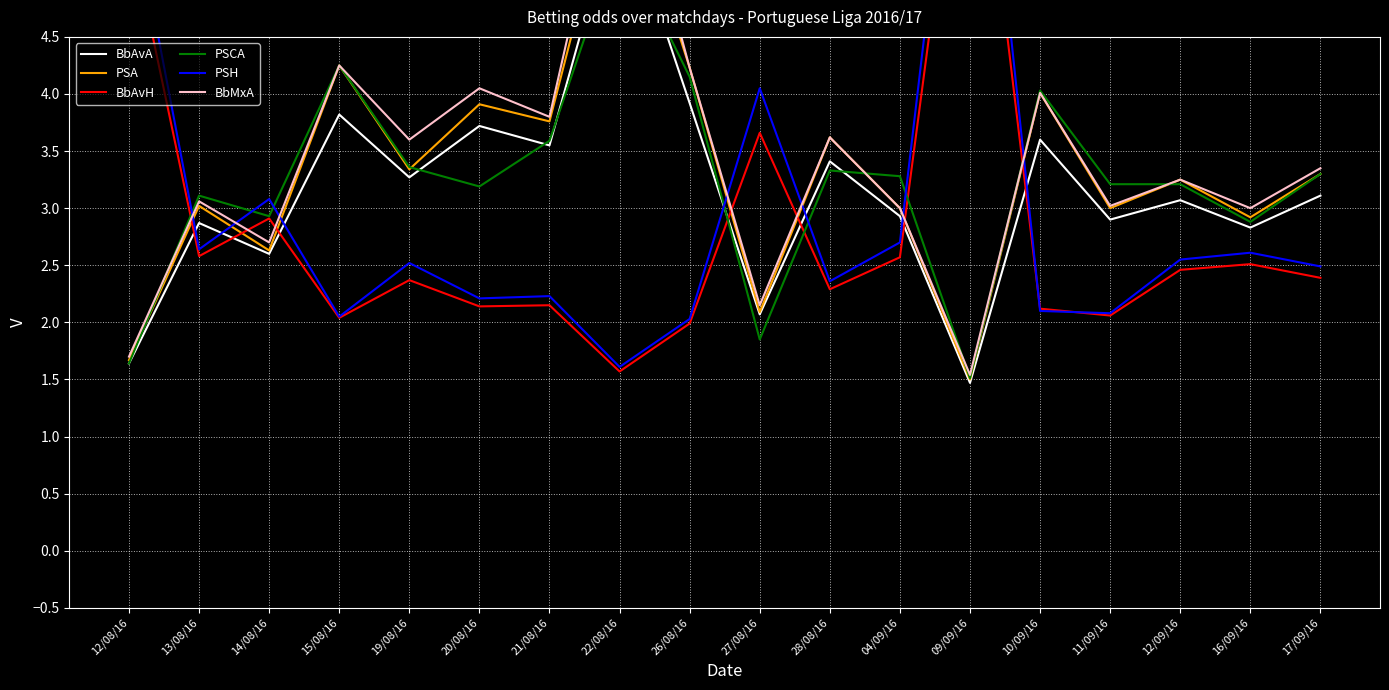

What are all the series names shown in the legend?

BbAvA, PSA, BbAvH, PSCA, PSH, BbMxA